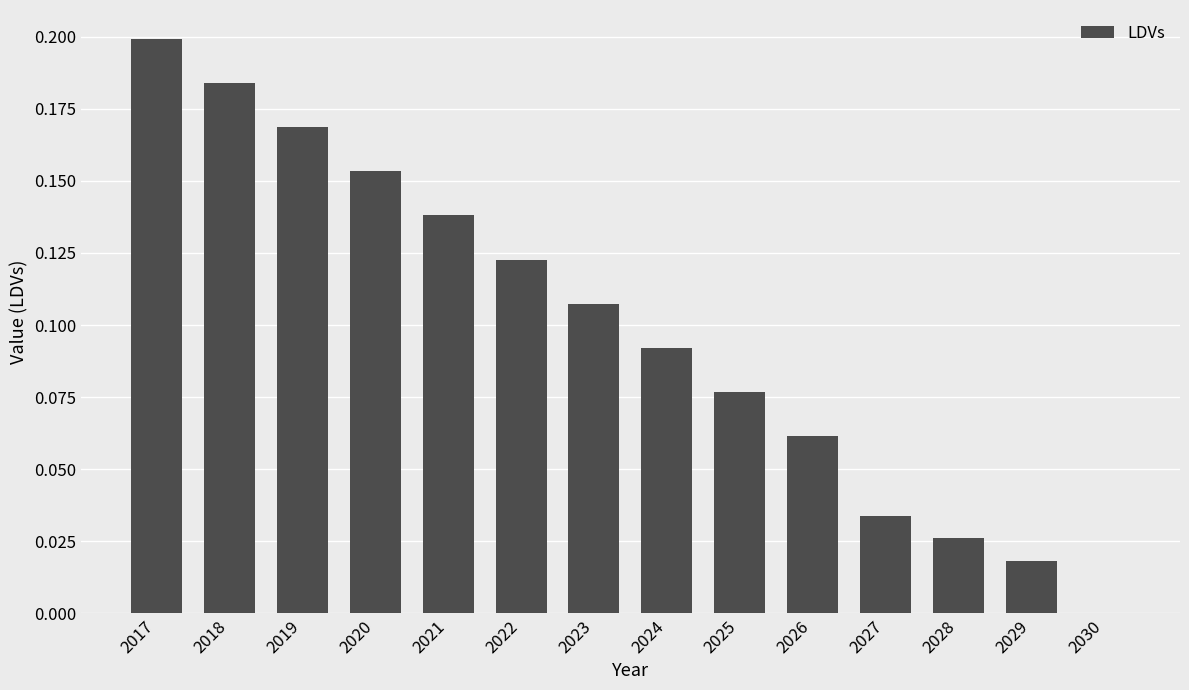

At which category does the chart reach its peak across all series?

2017